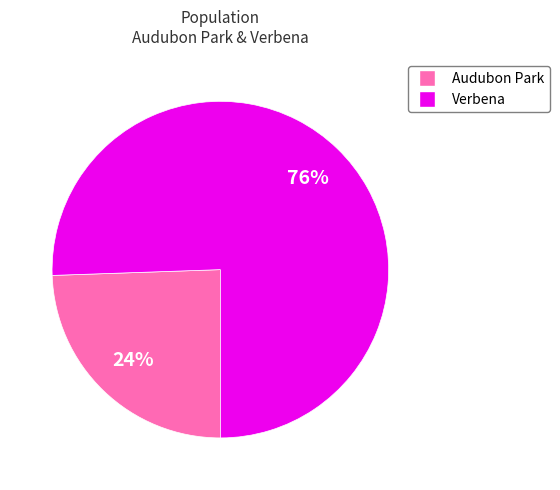

To the nearest percent, what percentage of the pie is Verbena?

76%